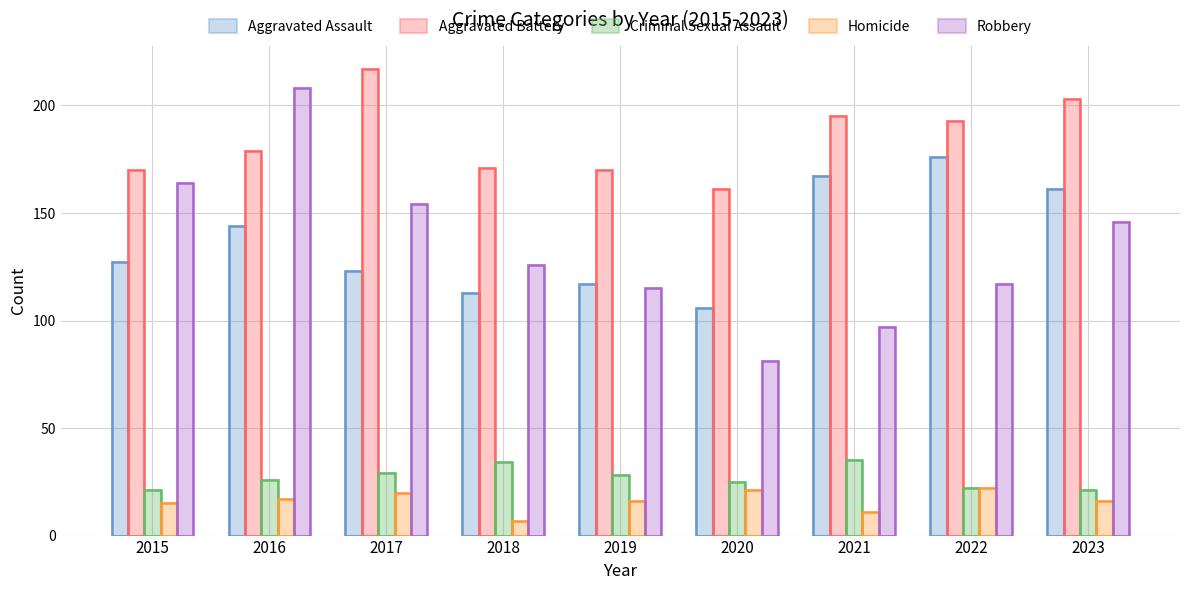

Where is Homicide nearest to the value 14?

2015